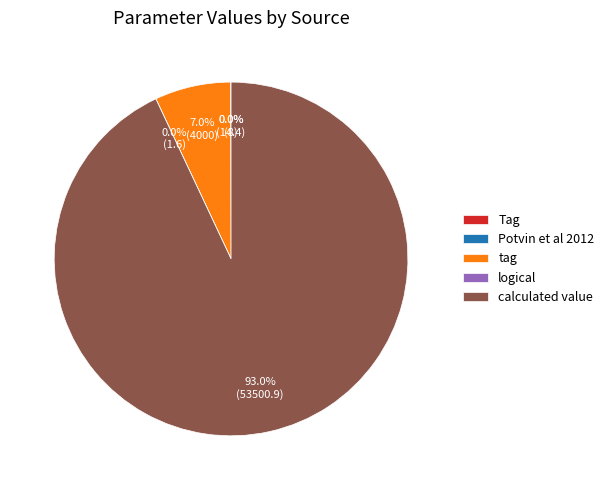

What is the largest slice in the pie chart?

calculated value